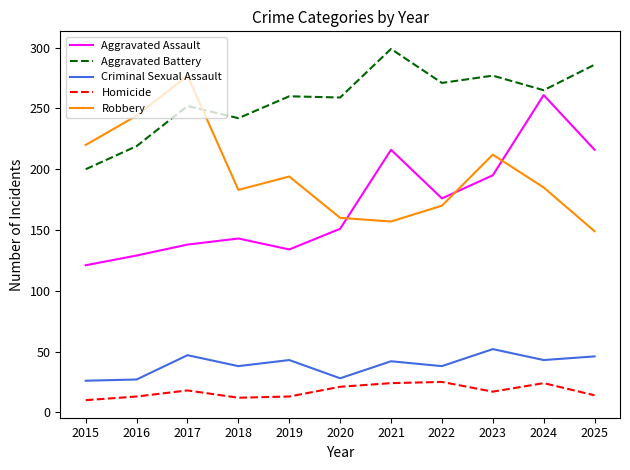

List the series in order of their peak value, highest first.

Aggravated Battery, Robbery, Aggravated Assault, Criminal Sexual Assault, Homicide